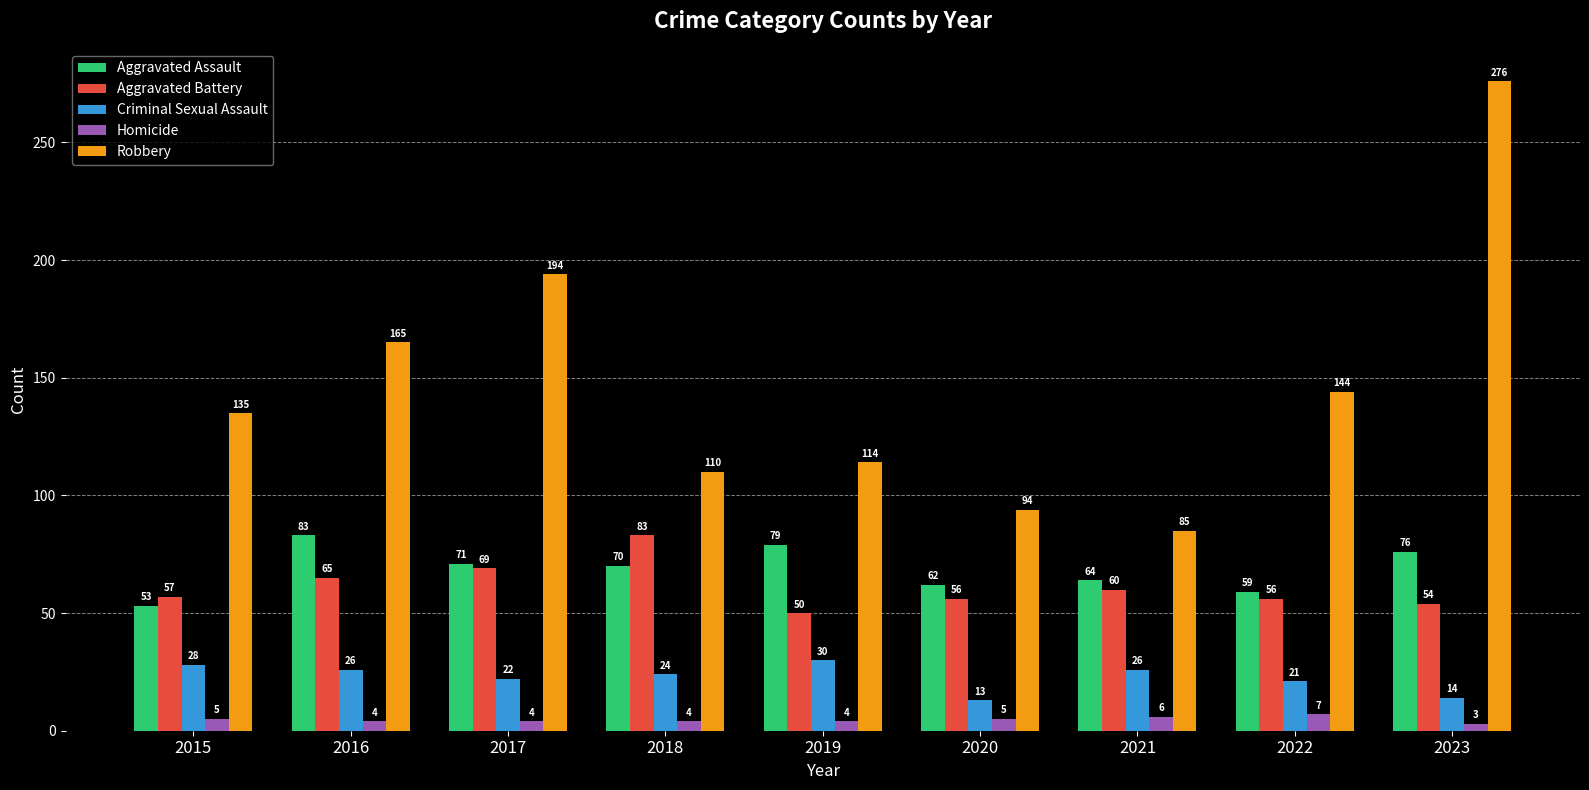

At which label is Criminal Sexual Assault closest to 21?

2022